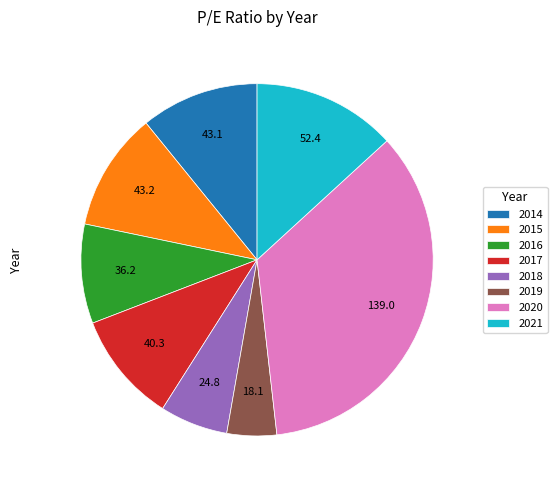

Is it true that 2015 is 17% of the pie?

False